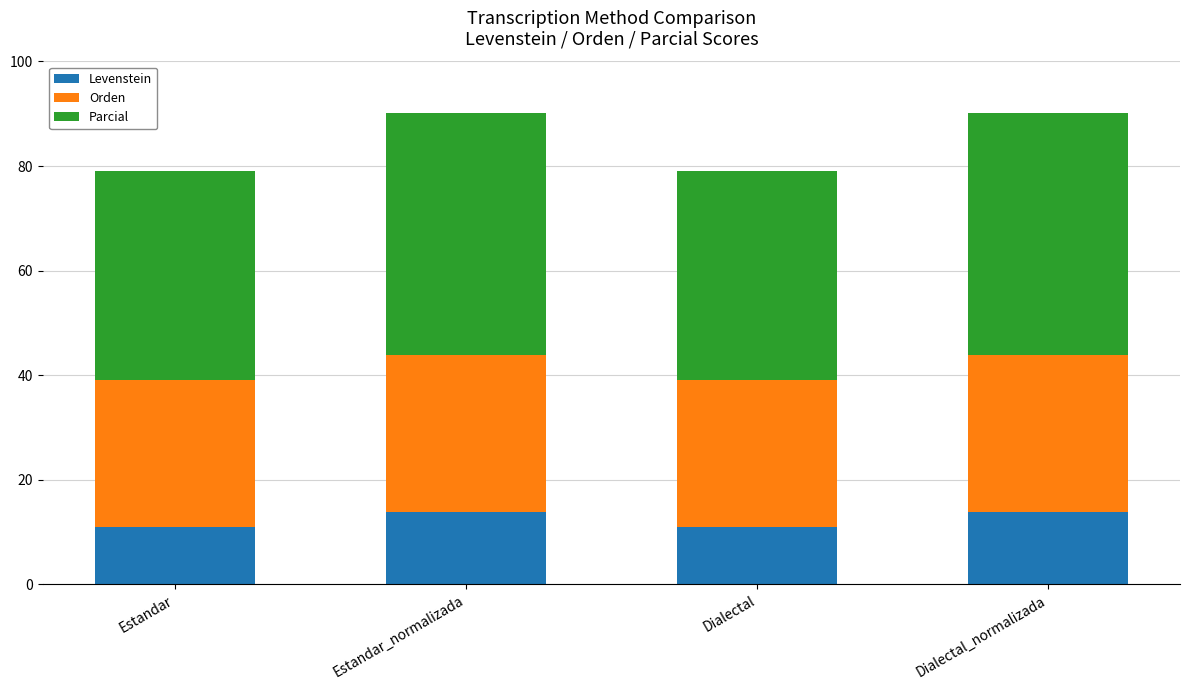

What is the difference between the maximum and minimum values in the Levenstein series?

2.8